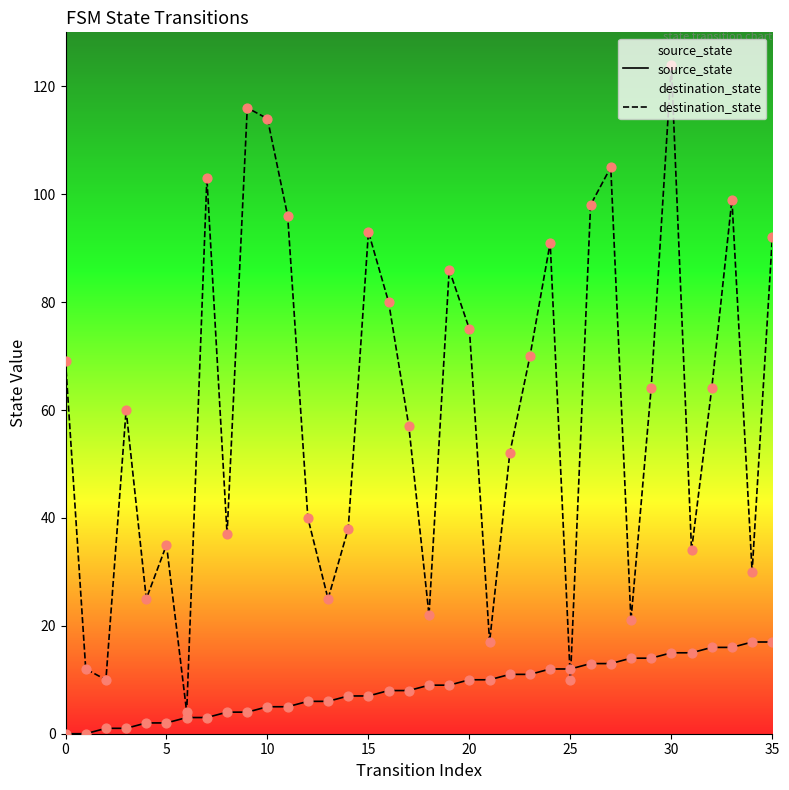

Which series contains the lowest Y value?

source_state